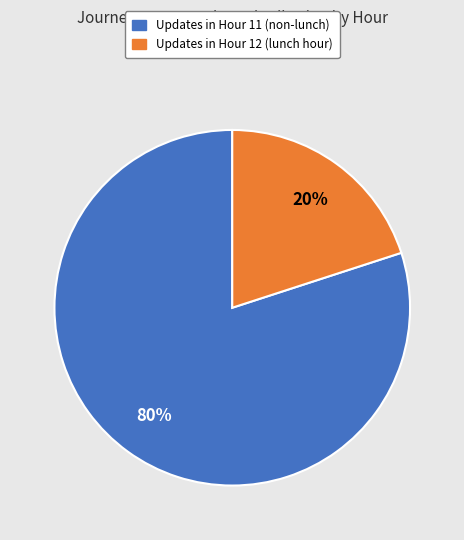

To the nearest percent, what is the average slice percentage?

50%